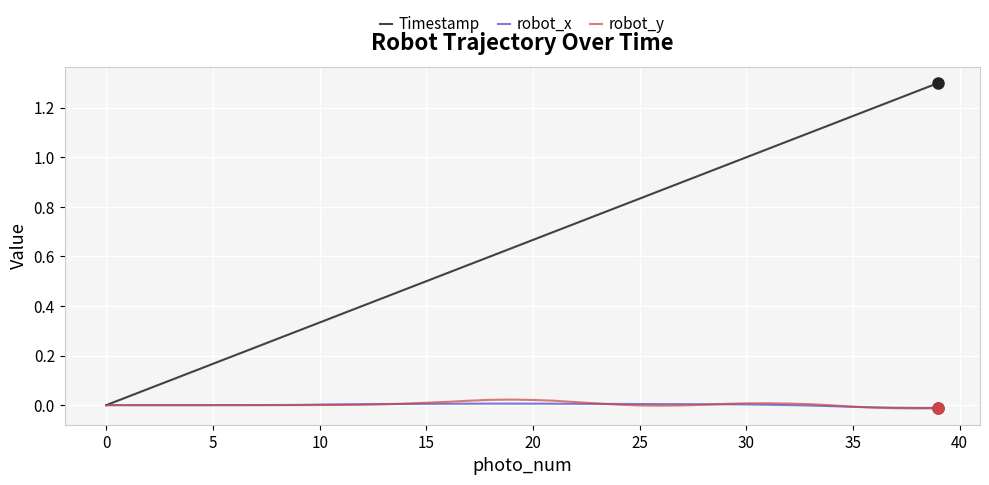

Which series has the largest total across all categories?

Timestamp